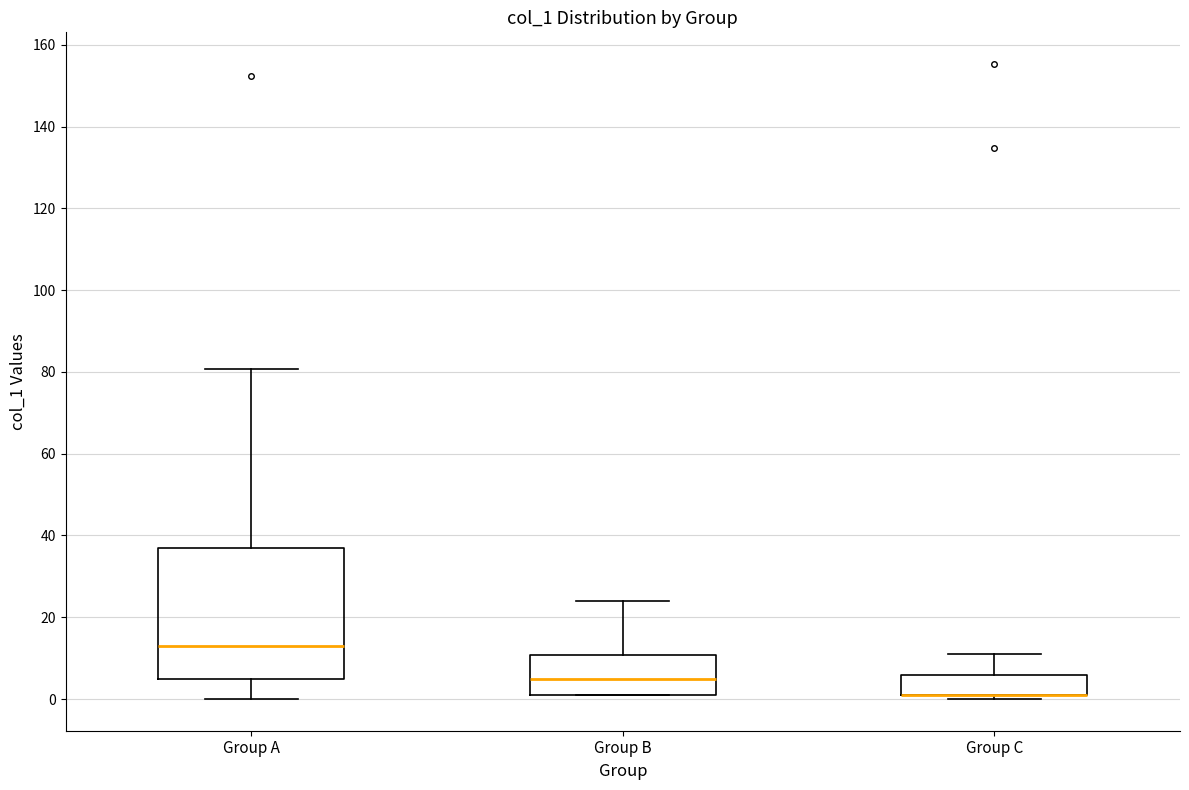

Comparing the boxes themselves (not the whiskers), which one is the tallest?

Group A